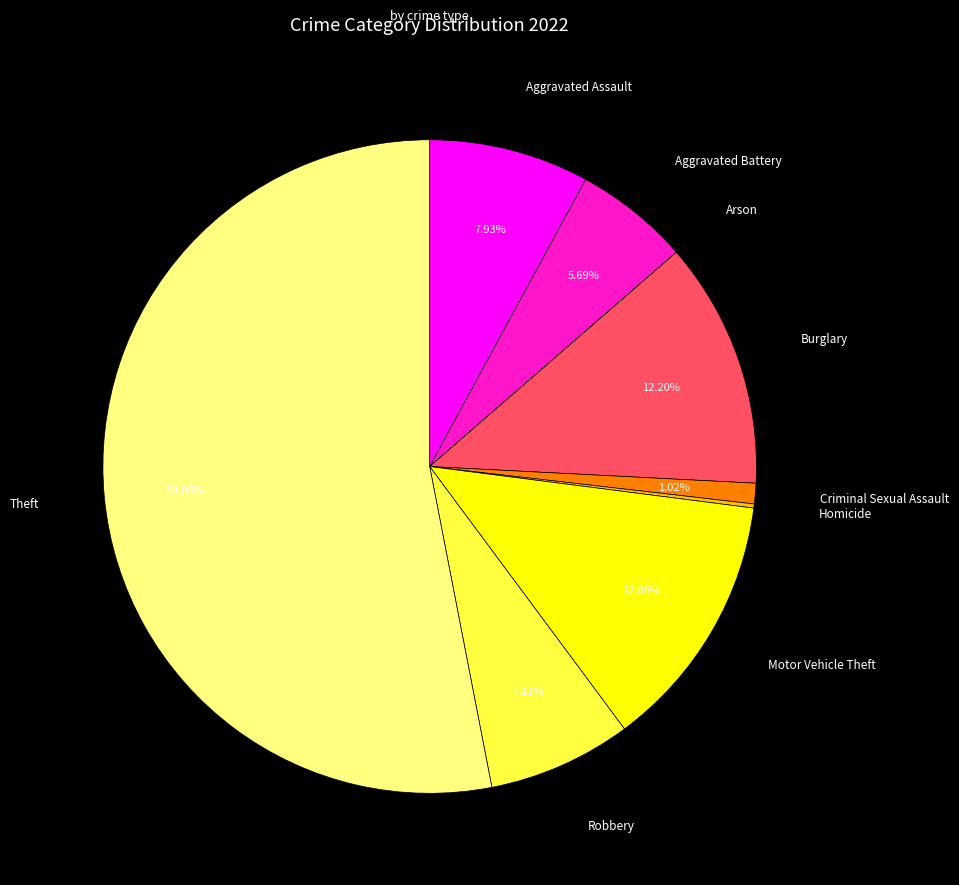

Does any single category account for the majority?

Yes